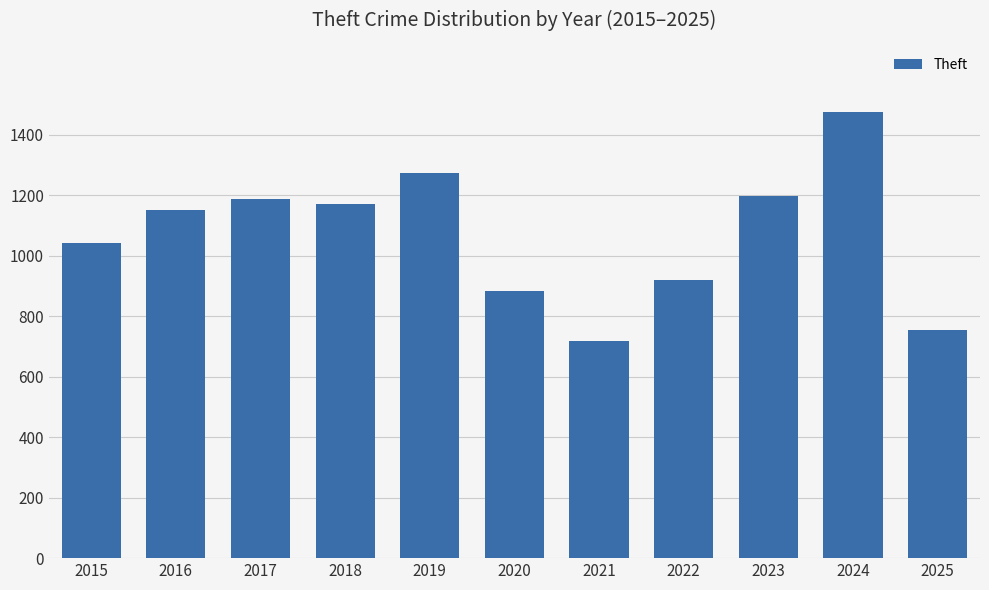

Is it true that the value at 2020 is 884?

True